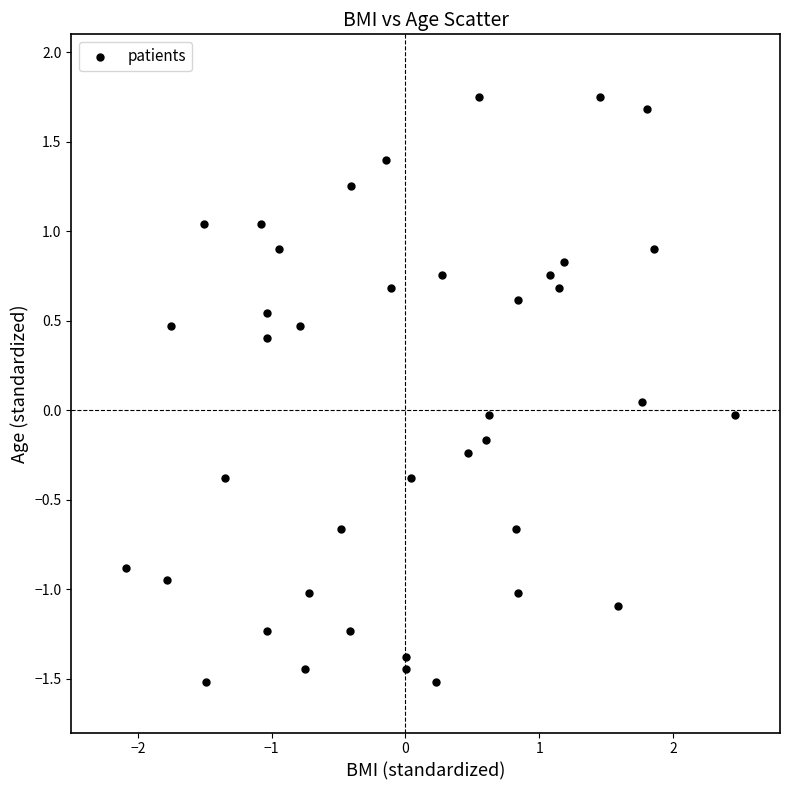

What is the range of X values (max minus min)?

4.5